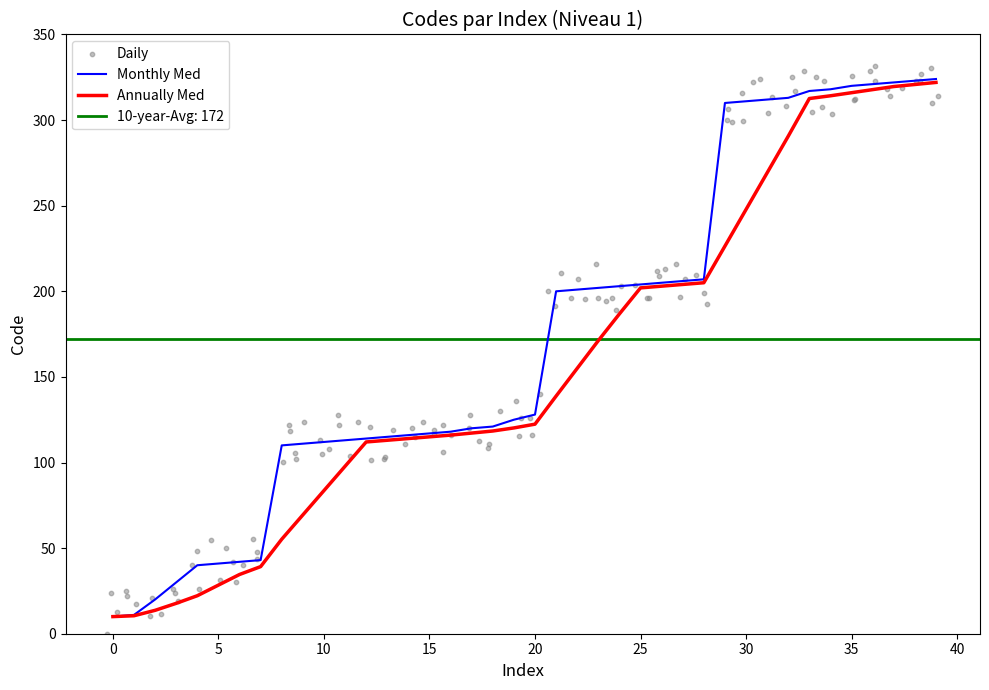

True or false: Annually Med has a value of 129.4 at 35.

False